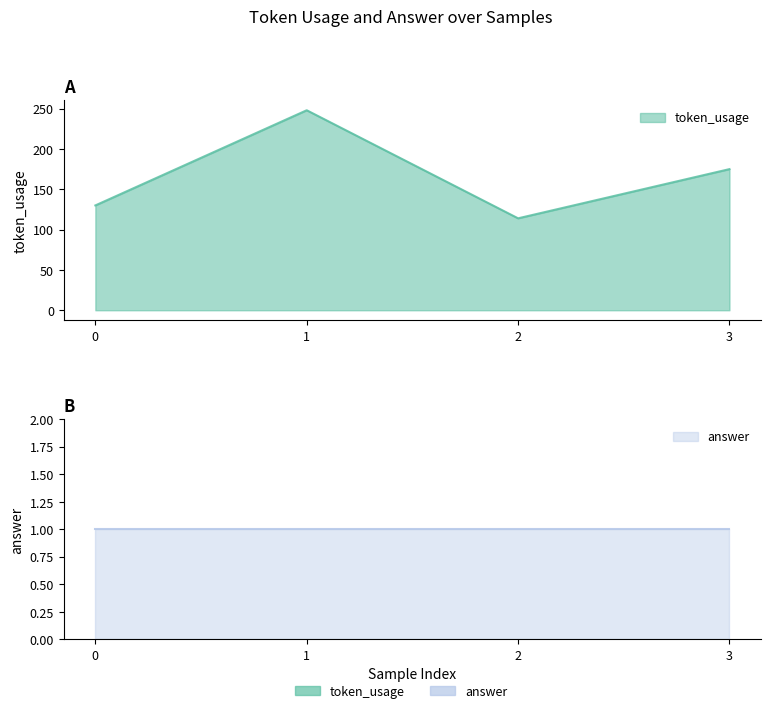

List the labels in order of value, largest first.

1, 3, 0, 2